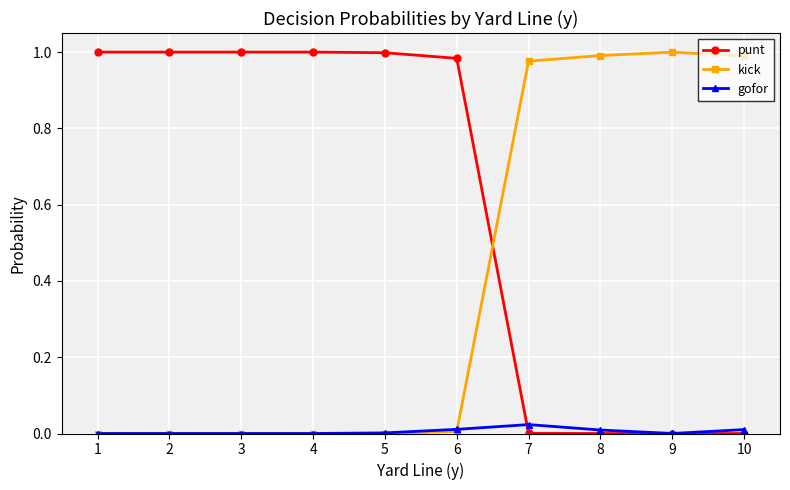

After their last crossing, which series has the higher values: kick or gofor?

kick